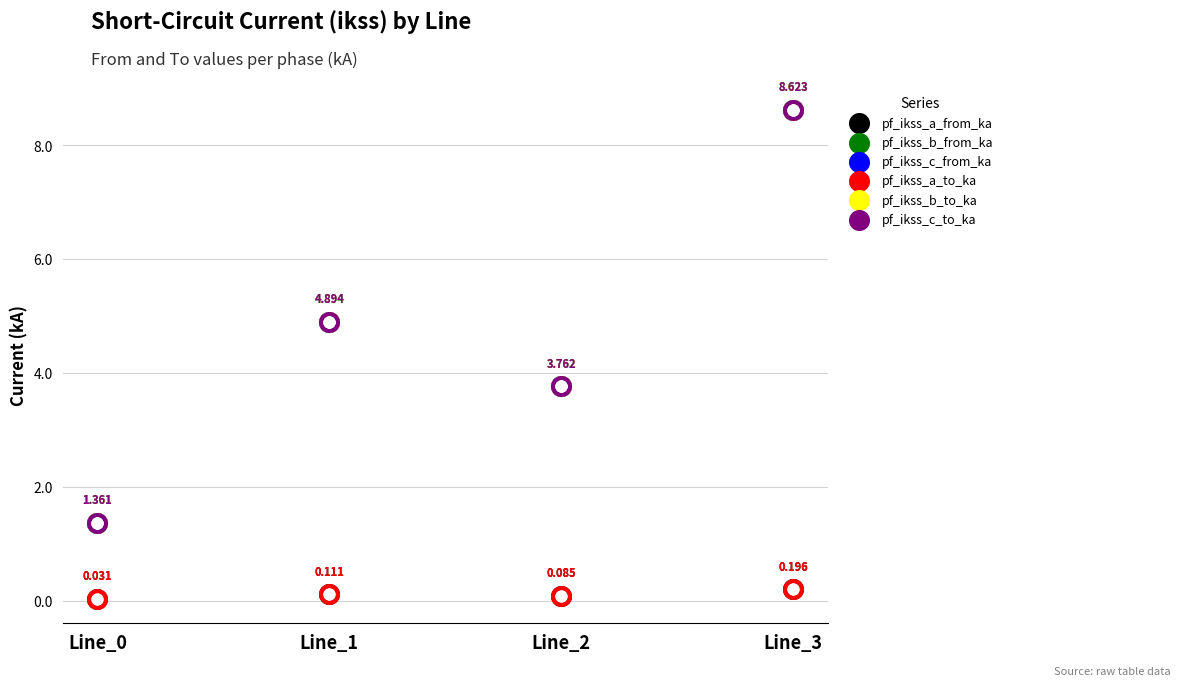

Which series contains the highest Y value?

pf_ikss_b_from_ka